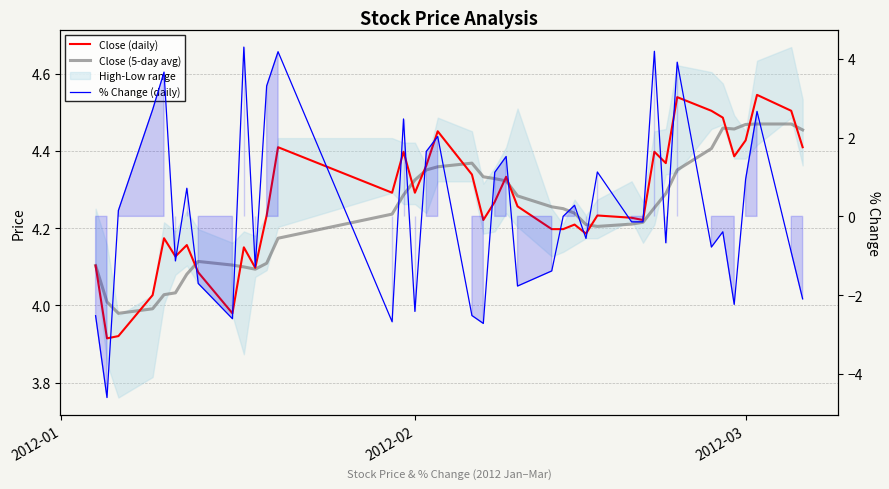

The value of Close (5-day avg) at 18 is 2.7. True or false?

False